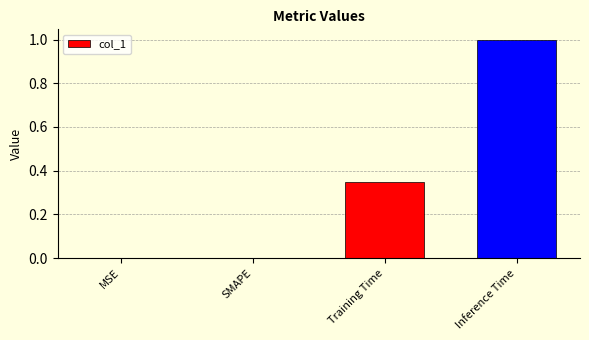

Which category has the highest value across all series?

Inference Time